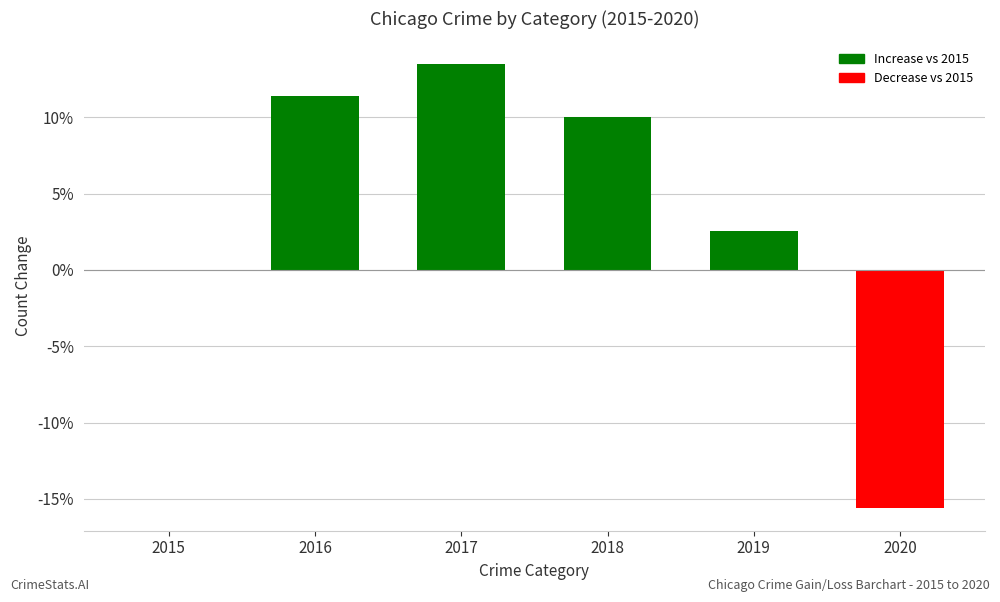

What value does the data have at 2016?

11.4